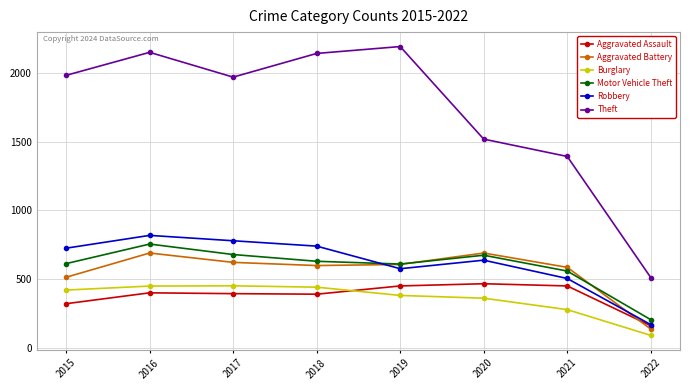

True or false: Theft and Burglary intersect in this chart.

False